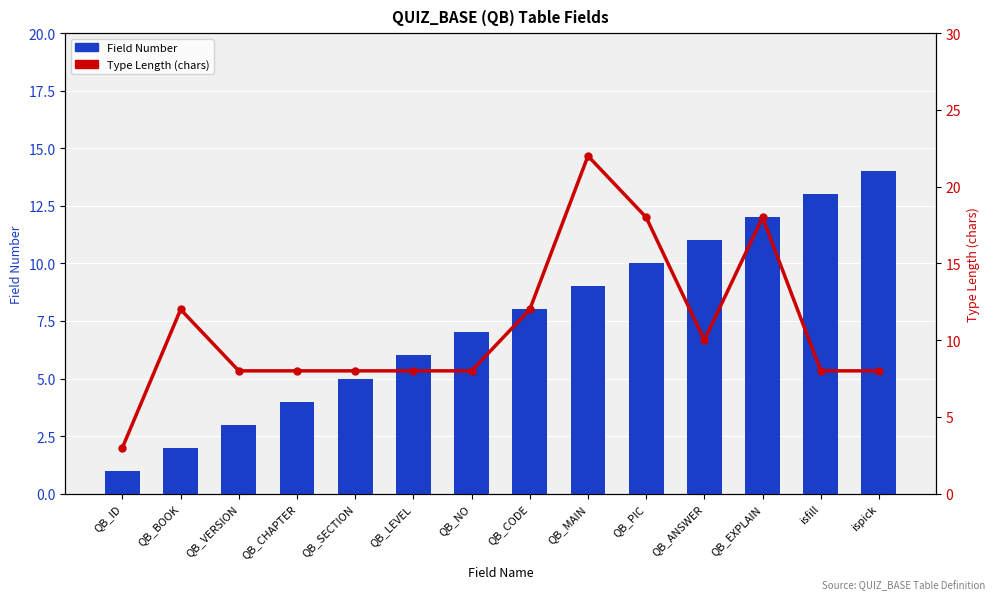

At QB_BOOK, list the series in order from smallest to largest.

Field Number, Type Length (chars)